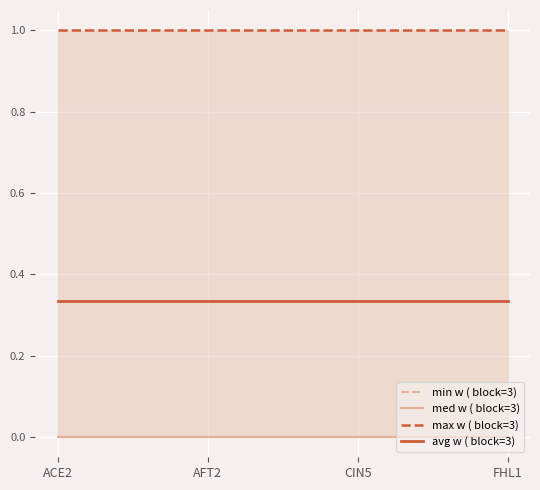

What is the highest value of the max w ( block=3) series?

1.0